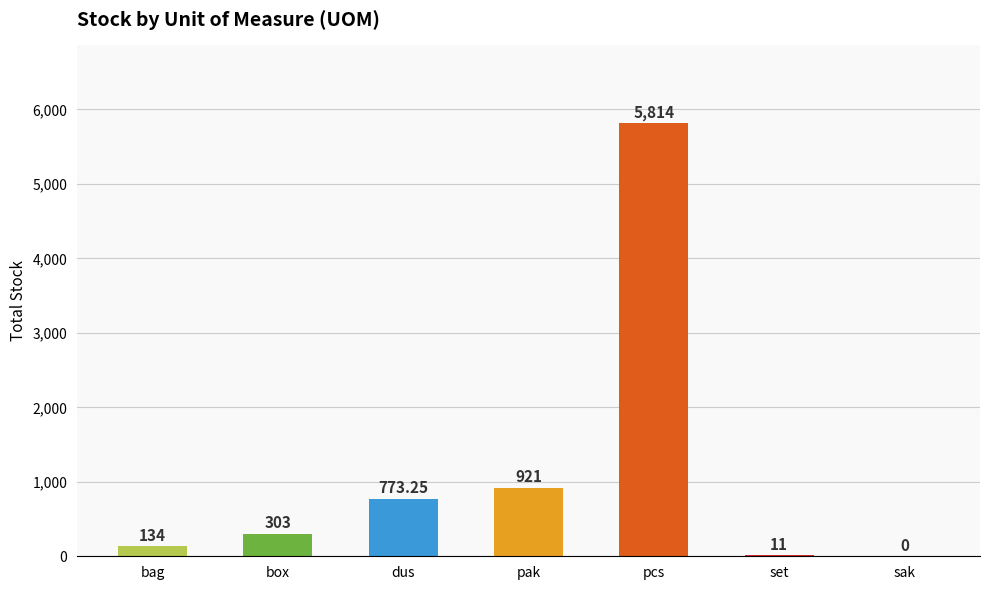

Where is the data nearest to the value 2907?

pak